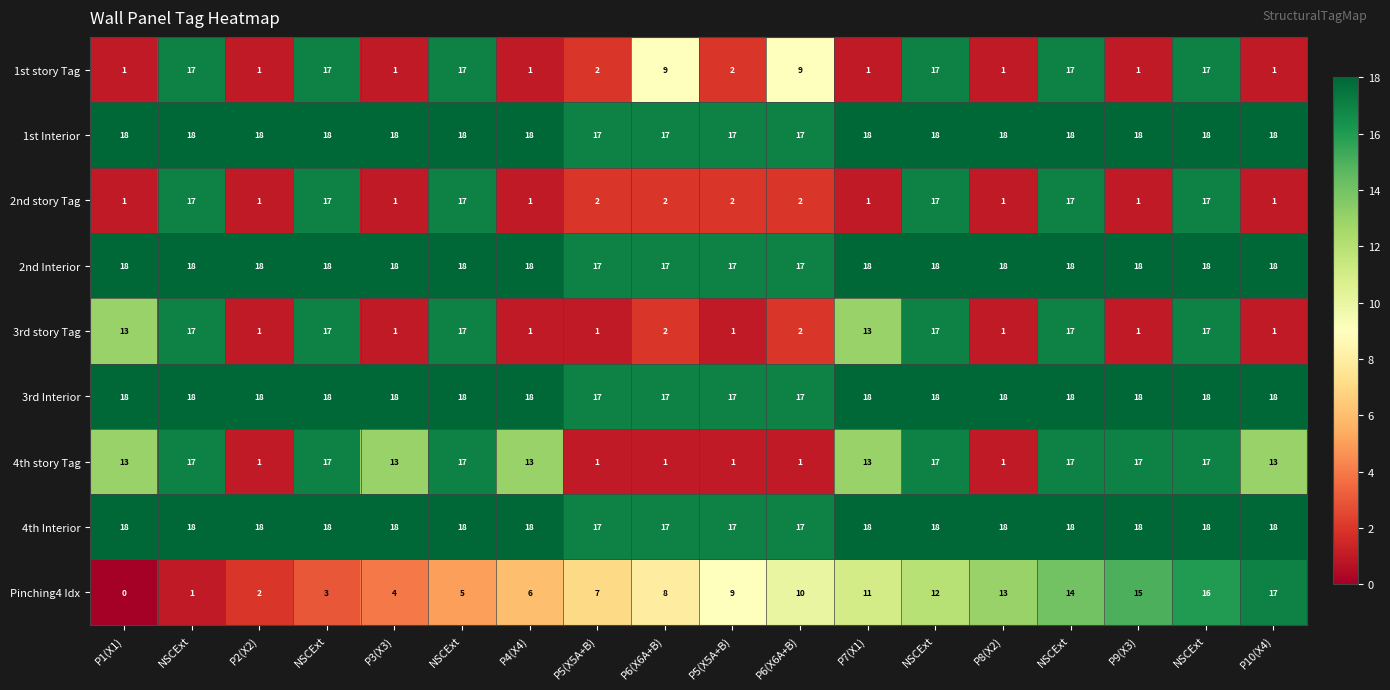

Count the number of categories in the chart.

18